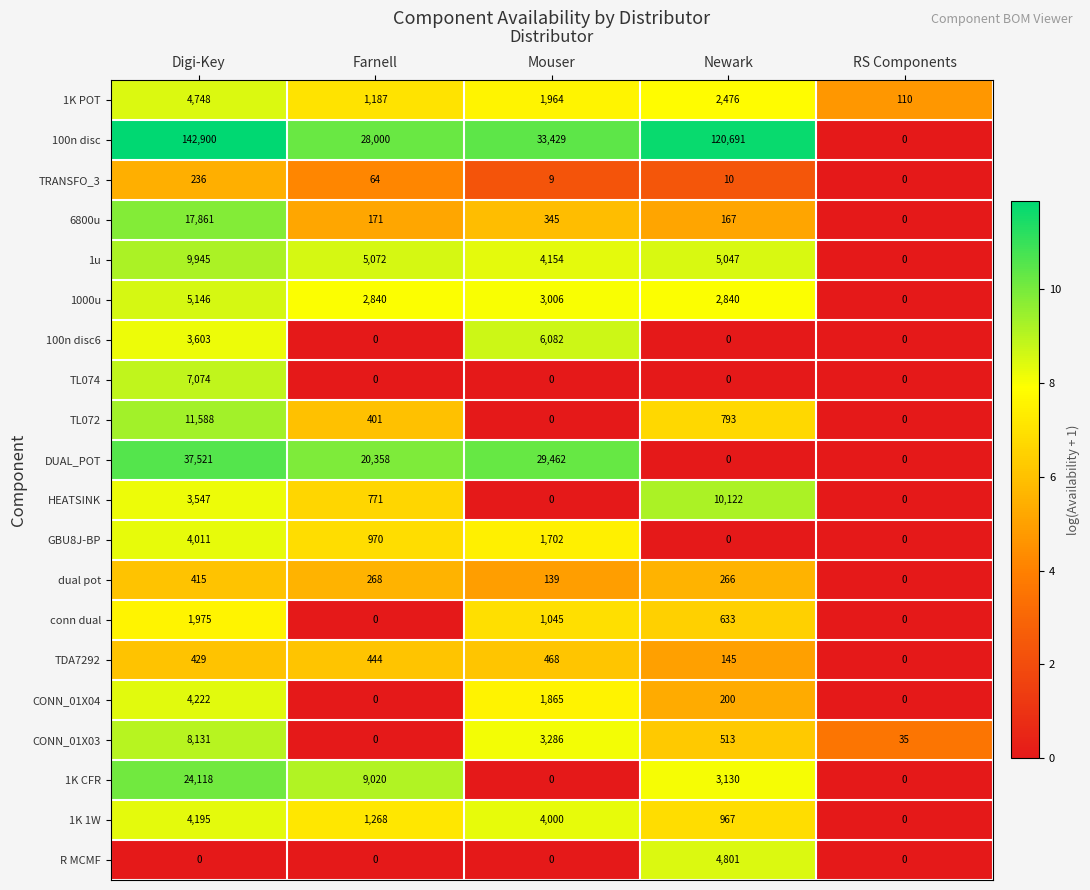

Which category has the lowest value in the dual pot series?

RS Components